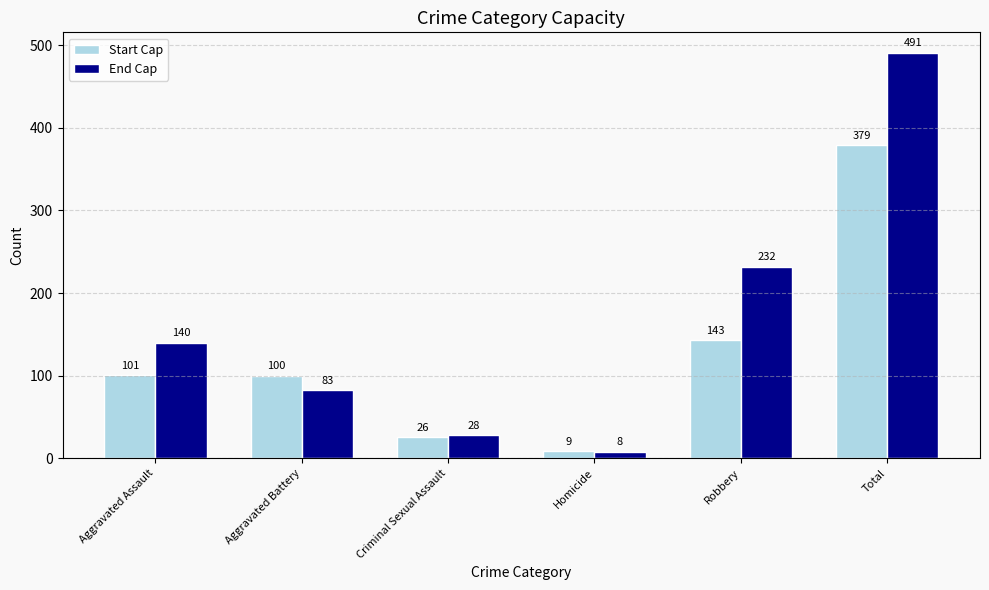

What is the value of the Start Cap bar at the 5th from the left?

143